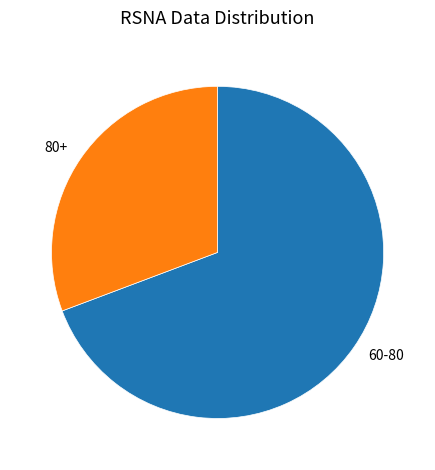

What is the largest slice in the pie chart?

60-80